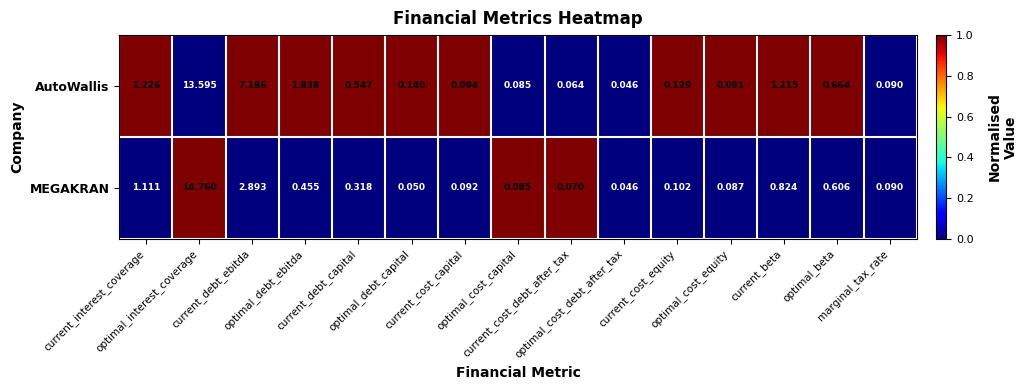

Count the number of data series in this chart.

2